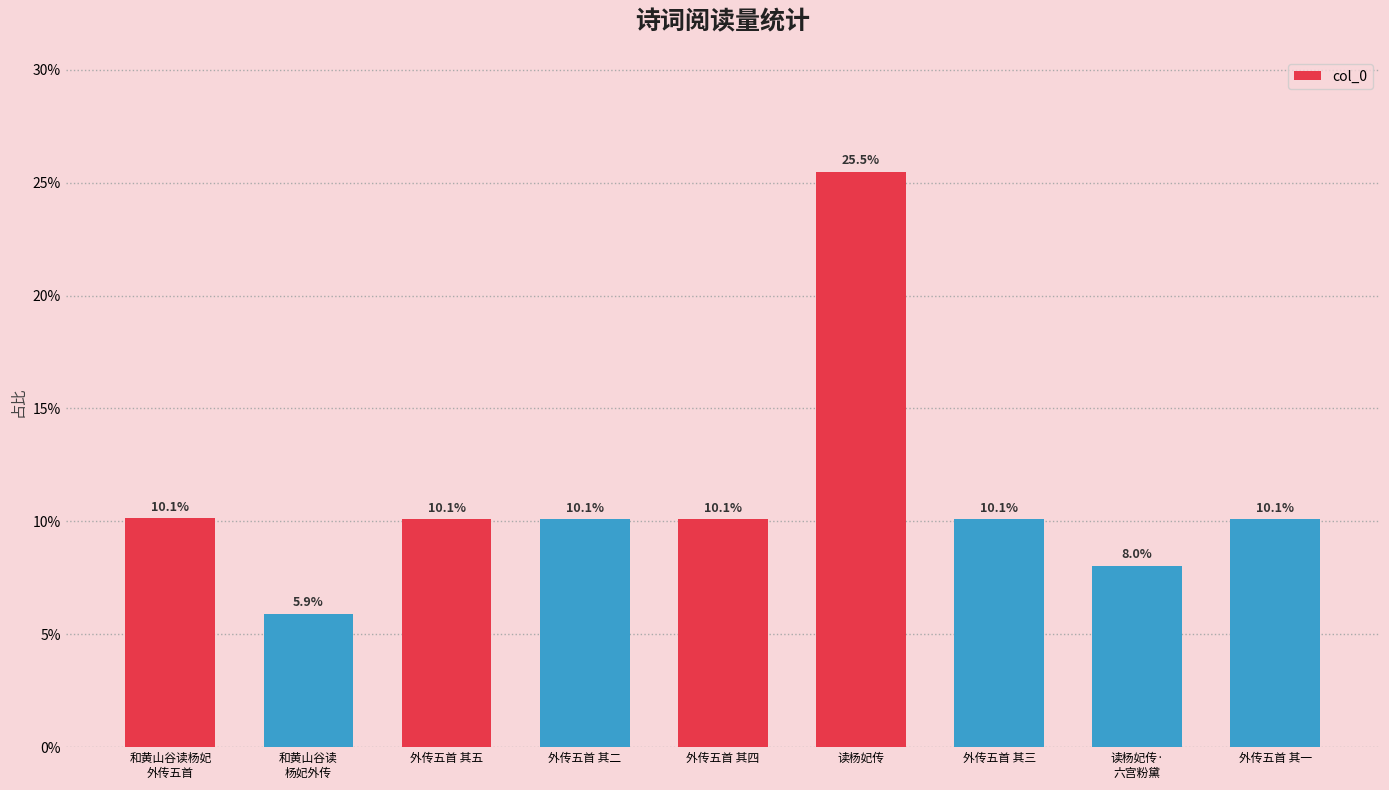

Are the bars horizontal?

No